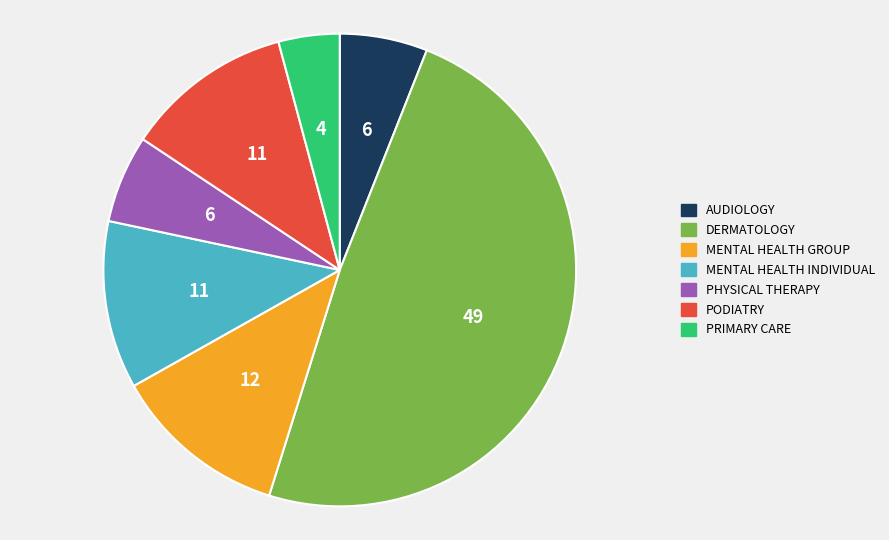

Does PODIATRY represent more than half of the total?

No